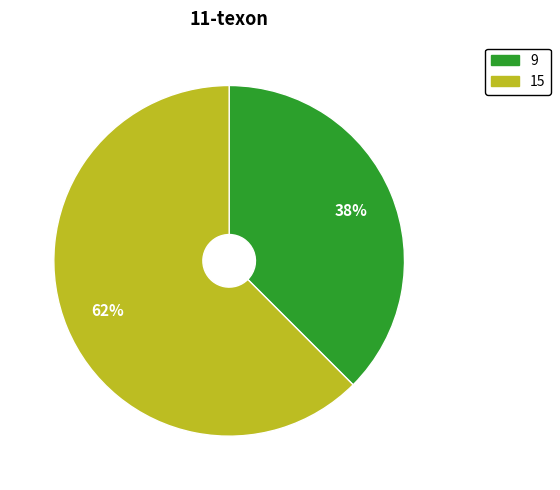

Which has a higher value, 9 or 15?

15